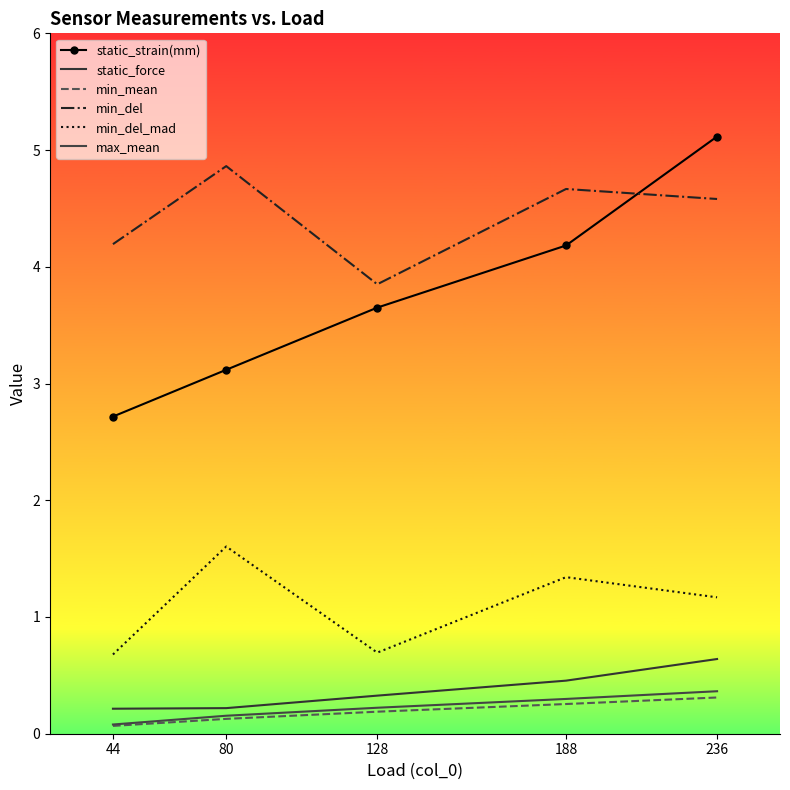

Which series has the largest total across all categories?

min_del